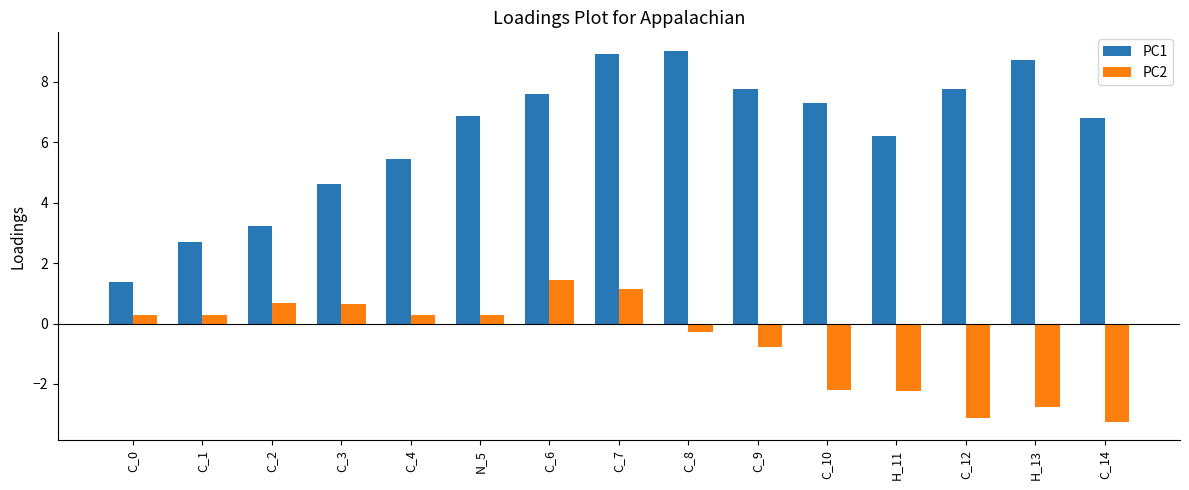

At C_10, list the series in order from largest to smallest.

PC1, PC2